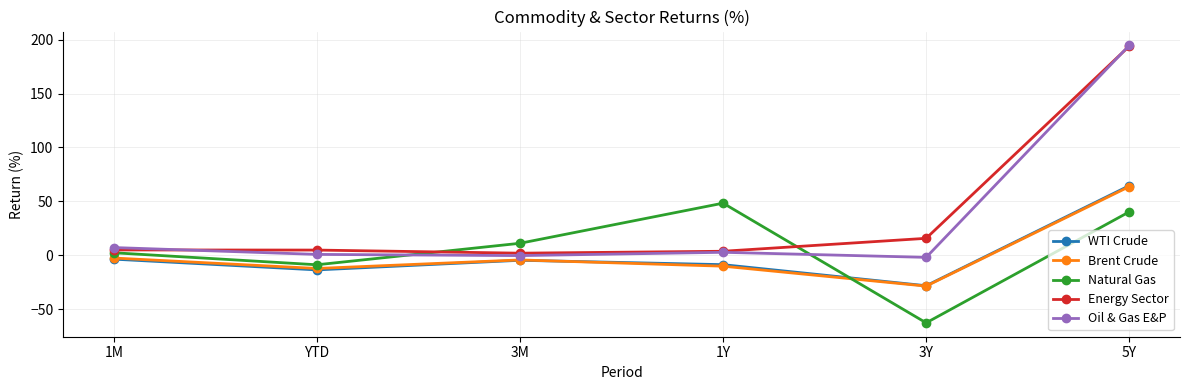

At which category does WTI Crude reach its first local valley?

YTD